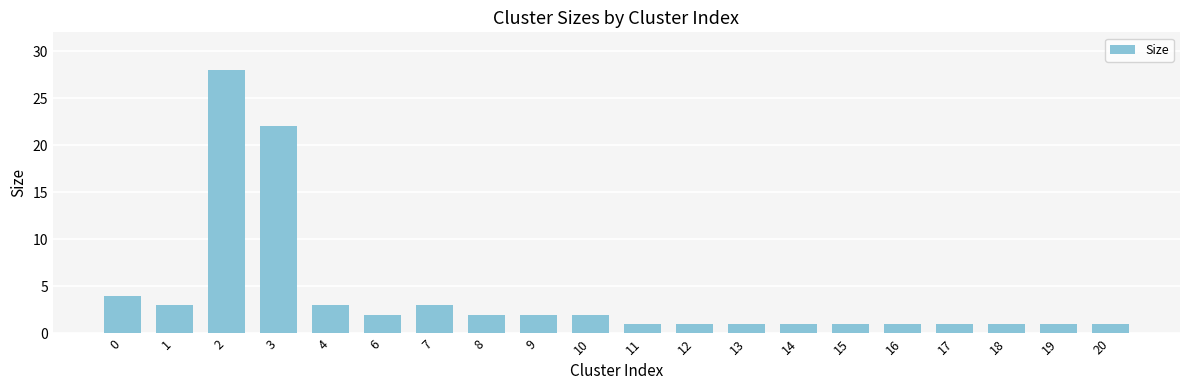

The chart shows a value of 2 at 18. True or false?

False